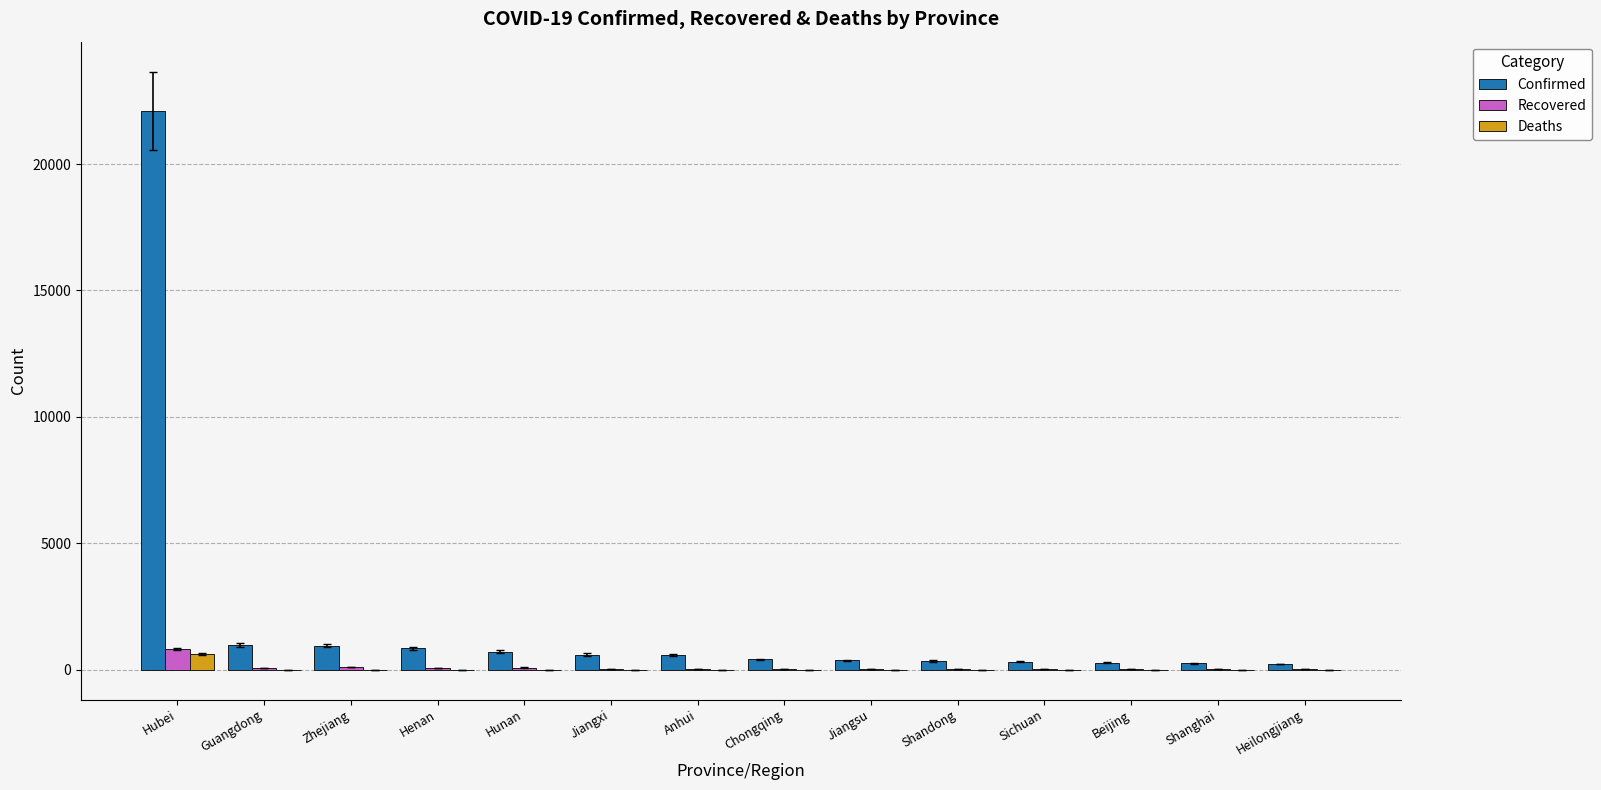

How many groups of bars are there?

14